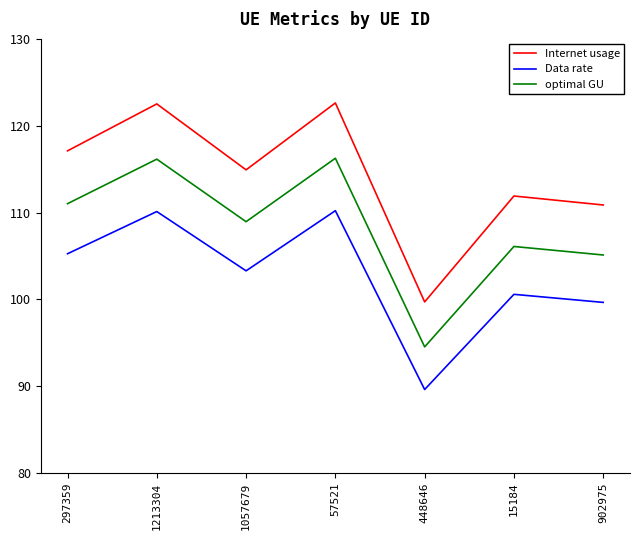

Which label corresponds to the smallest value in the chart?

448646